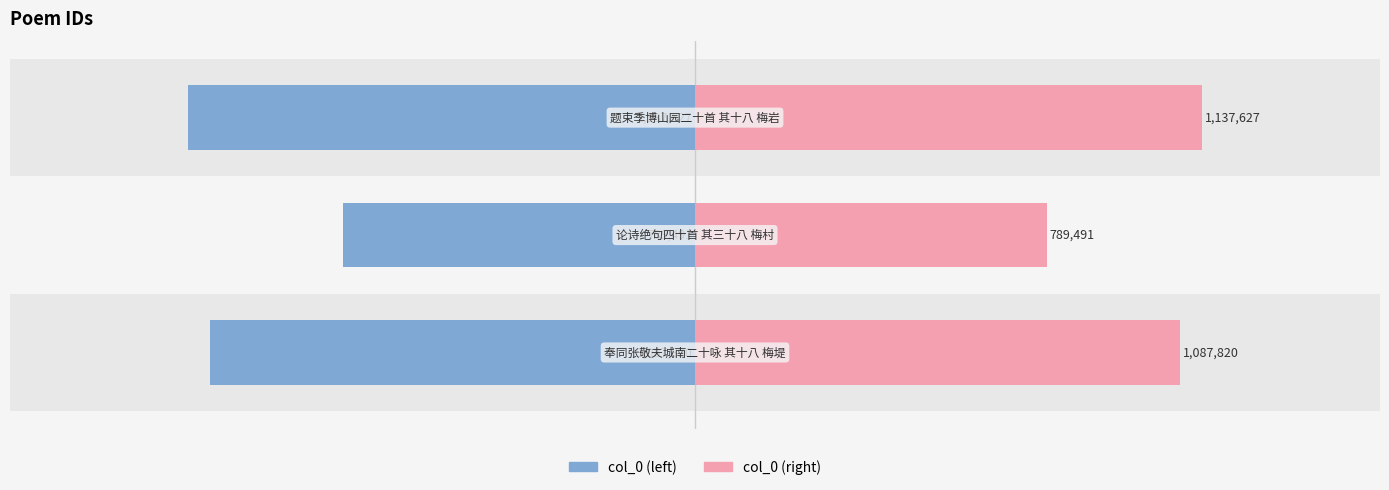

What are all the series names shown in the legend?

col_0_left, col_0_right